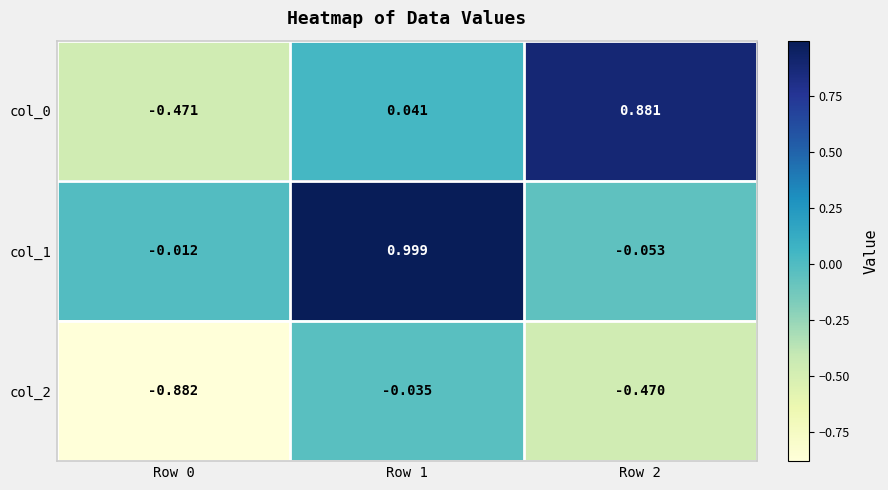

Is the value of col_1 at Row 1 greater than the value of col_2 at Row 1?

Yes